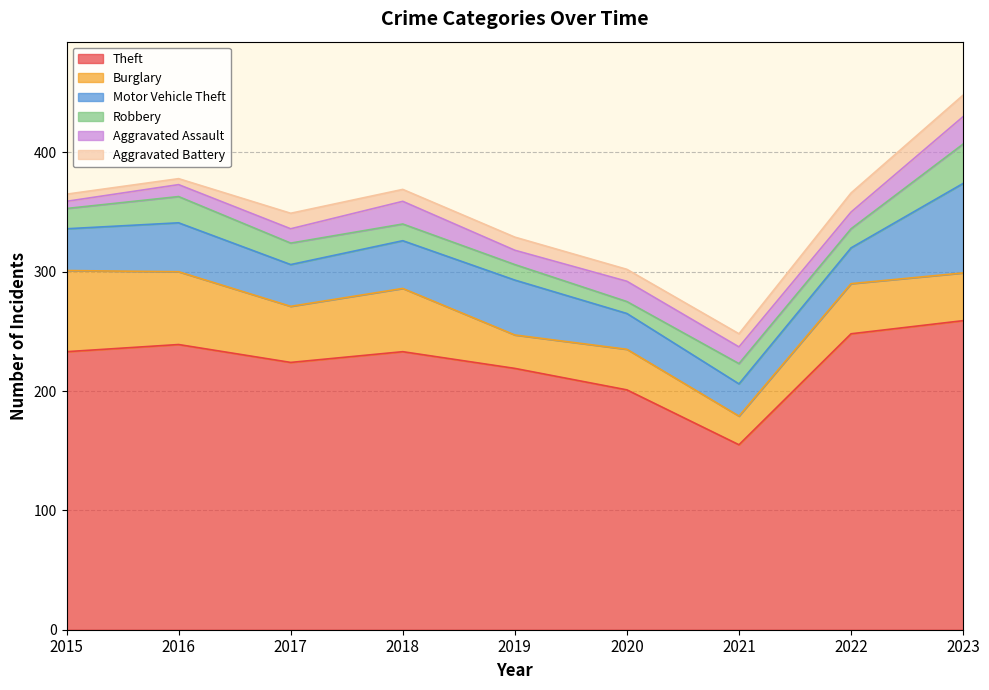

What is the difference between the Aggravated Assault values at 2020 and 2023?

6